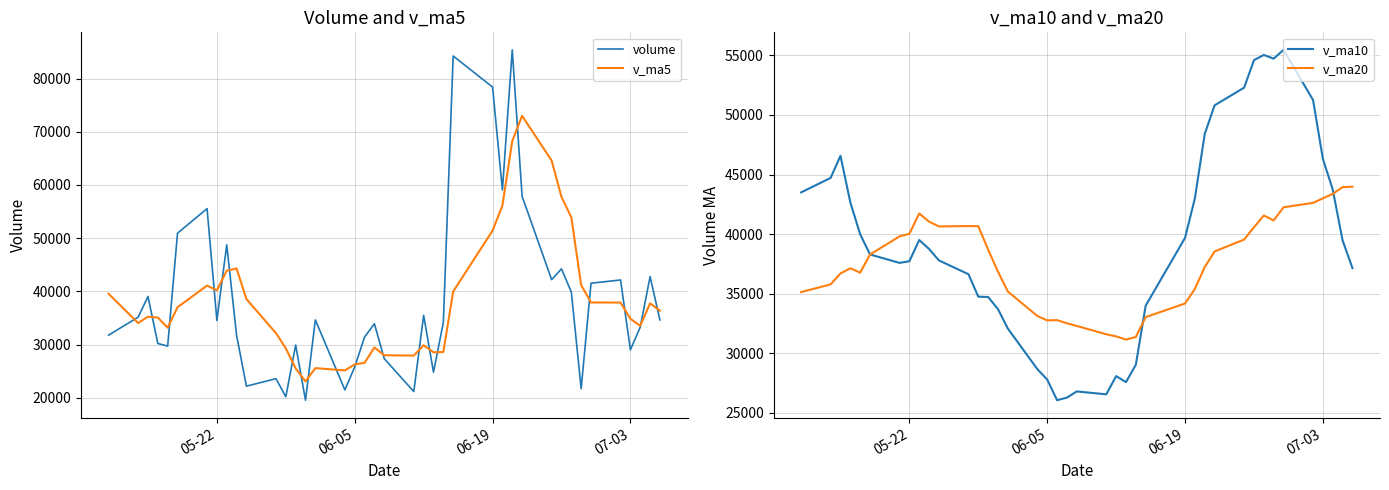

Is this an area chart (filled region under the line)?

No